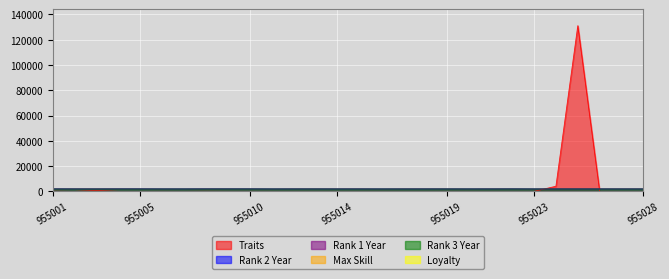

What is the approximate value of Max Skill at 955006?

4